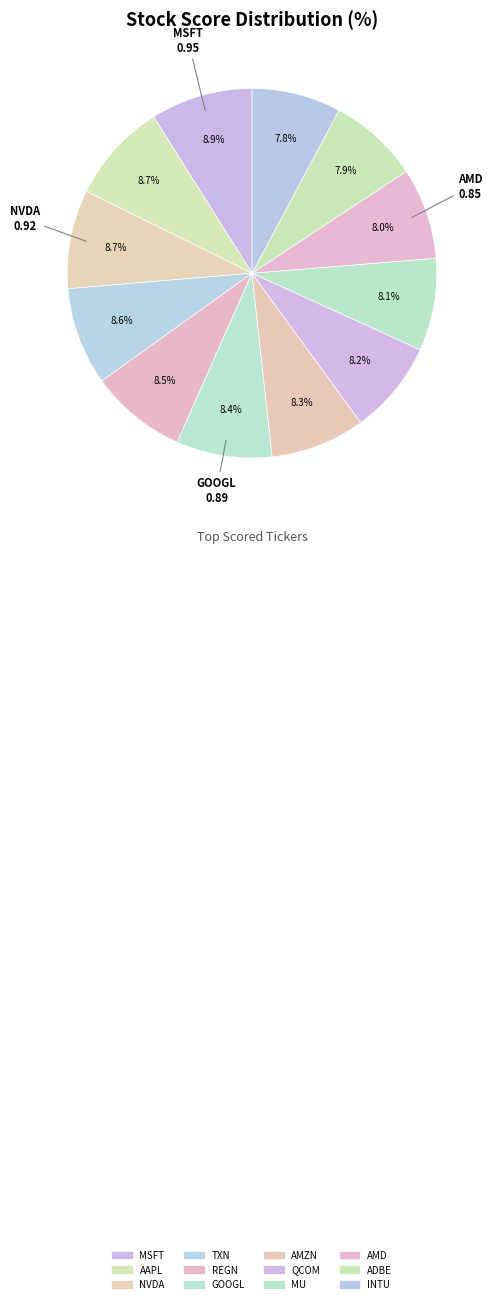

Count the number of slices in the pie.

12